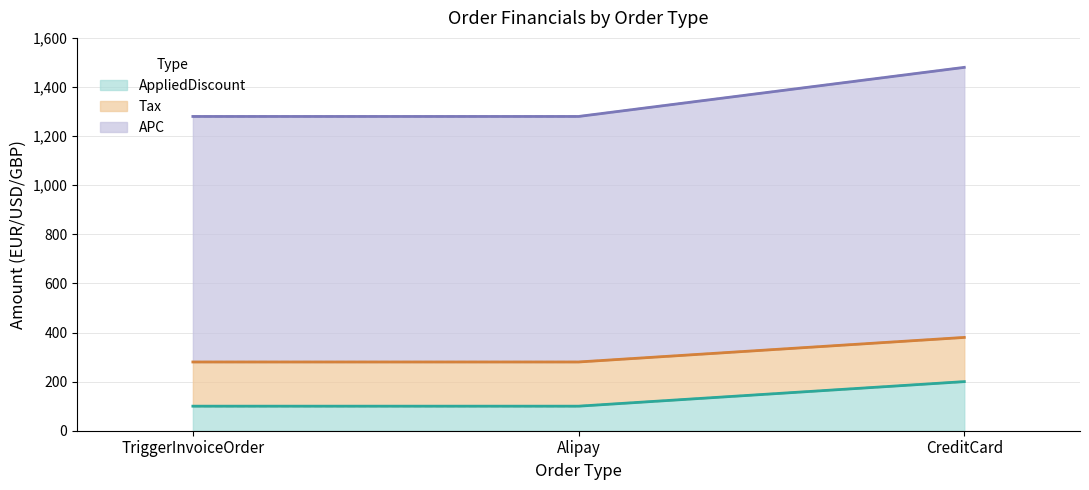

True or false: AppliedDiscount has a value of 100 at TriggerInvoiceOrder.

True